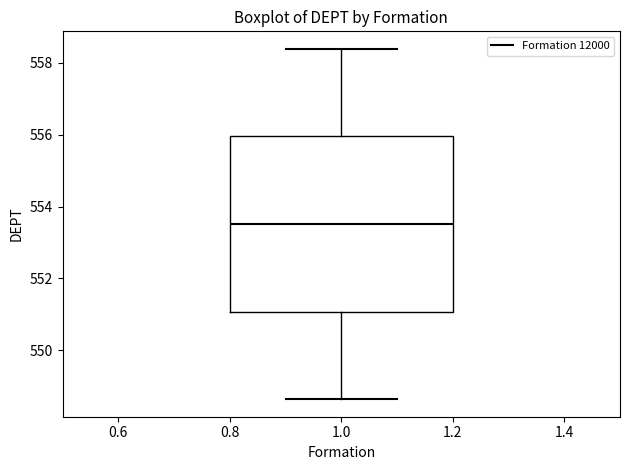

Transcribe this box plot: give where the median line is, the range the box spans, and where the two whiskers end, as read against the y-axis. The values are not printed on the chart, so give them approximately, as read against the axis.

median 553.6, box 551.0 to 556.0, whiskers 548.6 to 558.4